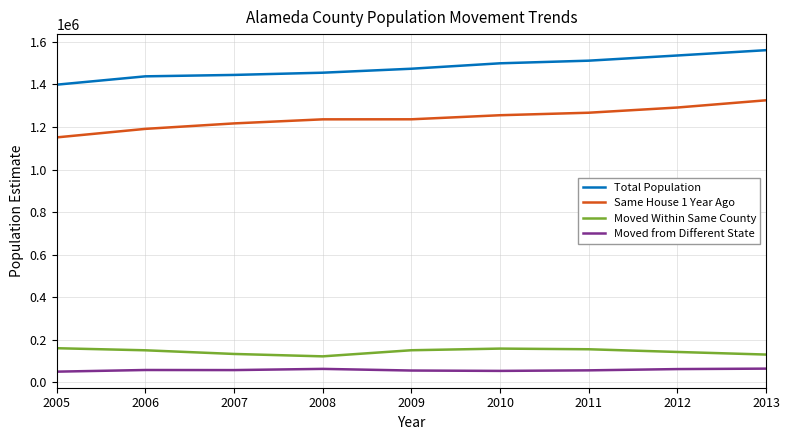

True or false: Same House 1 Year Ago and Moved from Different State intersect in this chart.

False